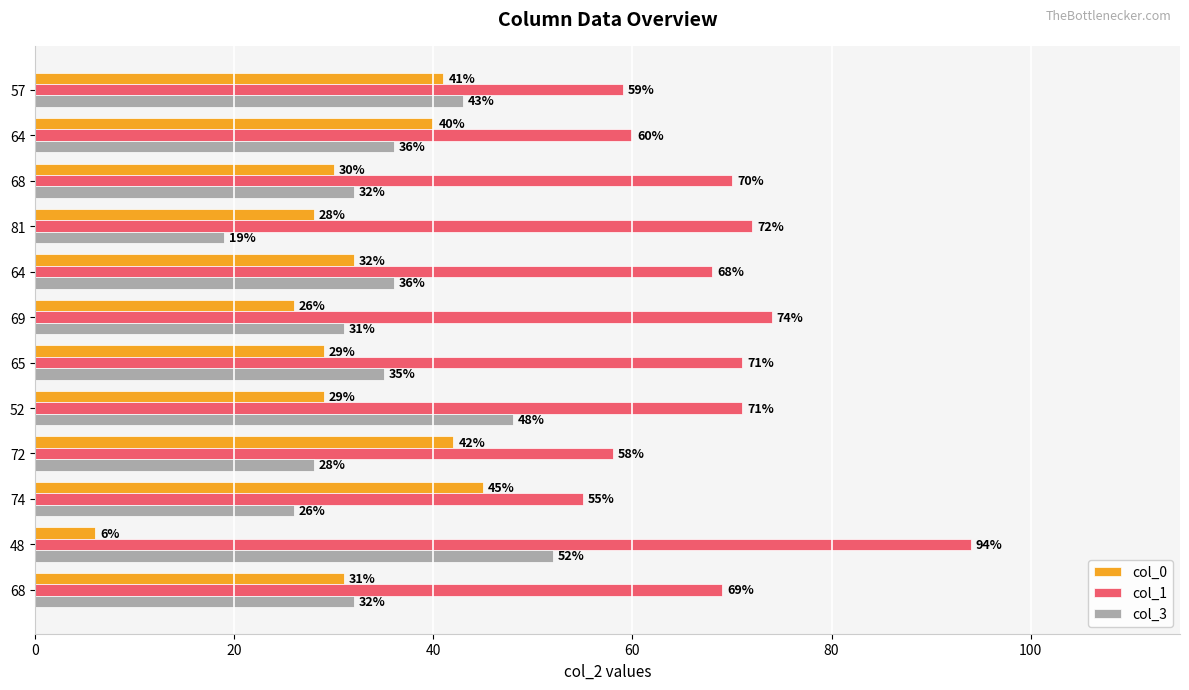

What are all the series names shown in the legend?

col_0, col_1, col_3